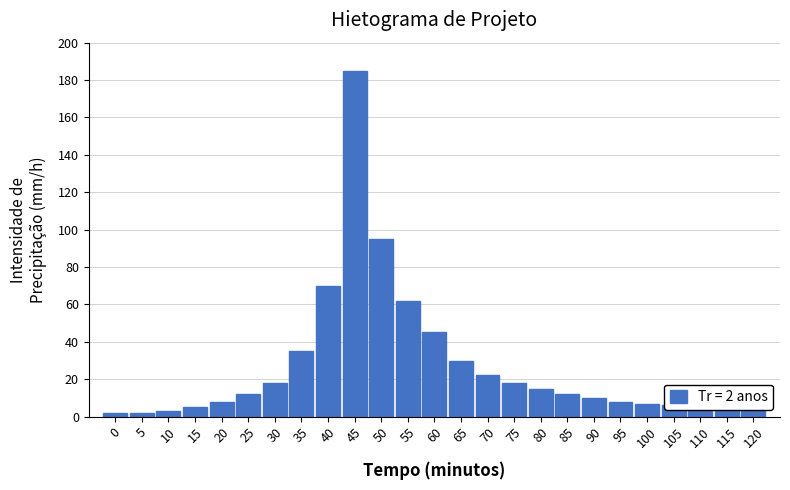

What is the greatest value displayed?

185